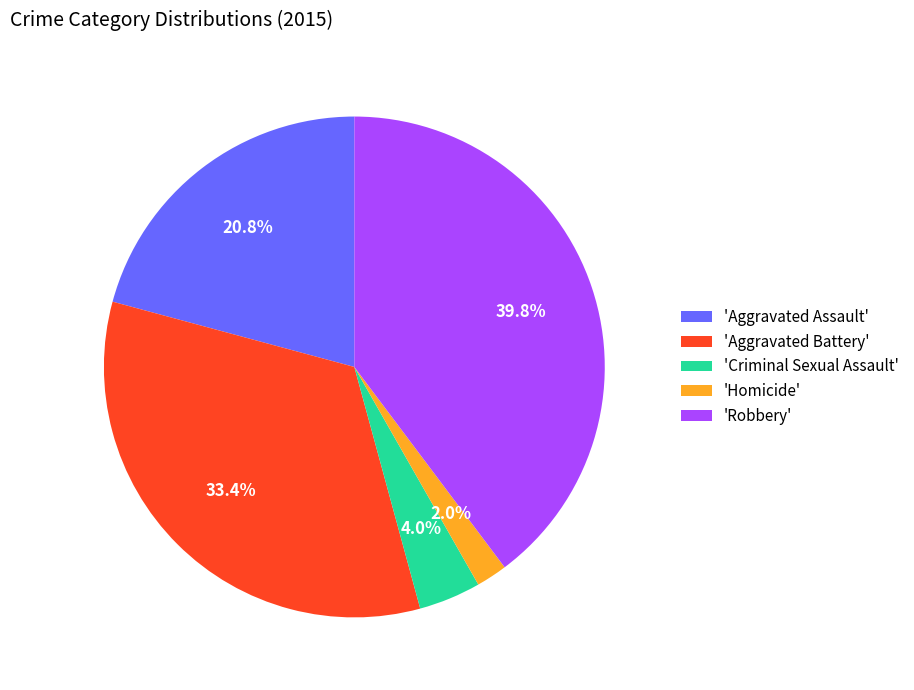

Between 'Aggravated Assault' and 'Aggravated Battery', which is larger?

'Aggravated Battery'